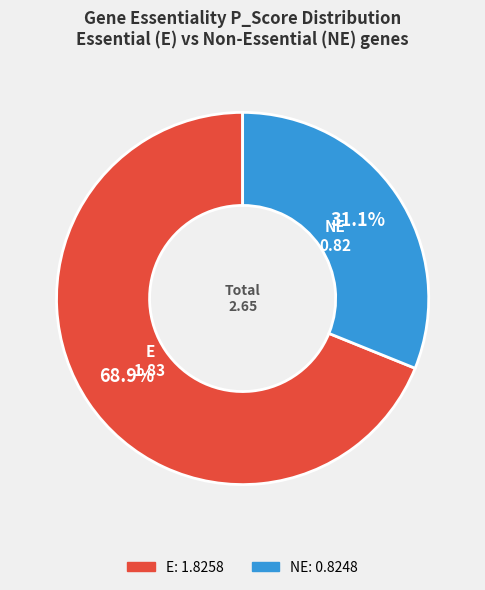

Rank the categories by value from highest to lowest.

E, NE